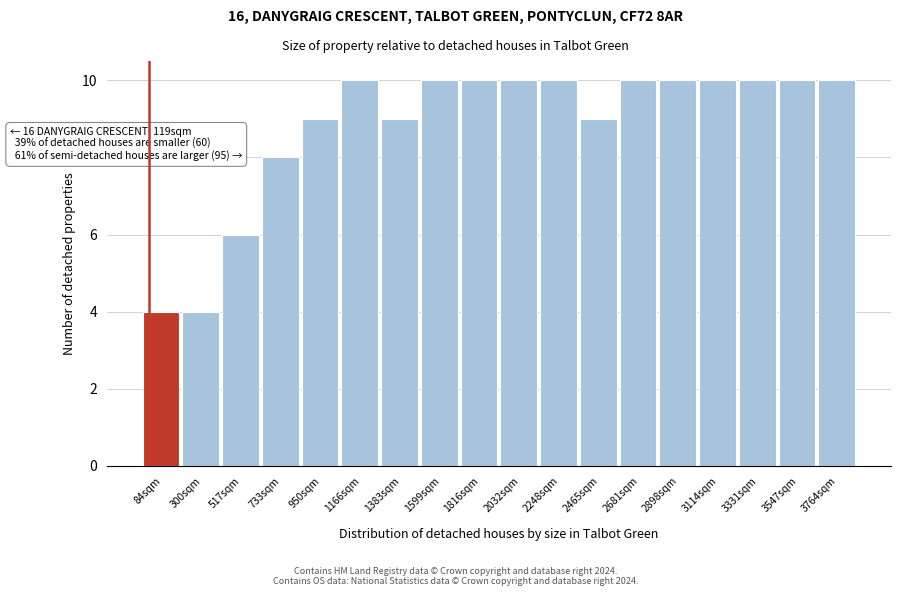

Reading left to right, transcribe all the data shown in this chart.

4	4	6	8	9	10	9	10	10	10	10	9	10	10	10	10	10	10